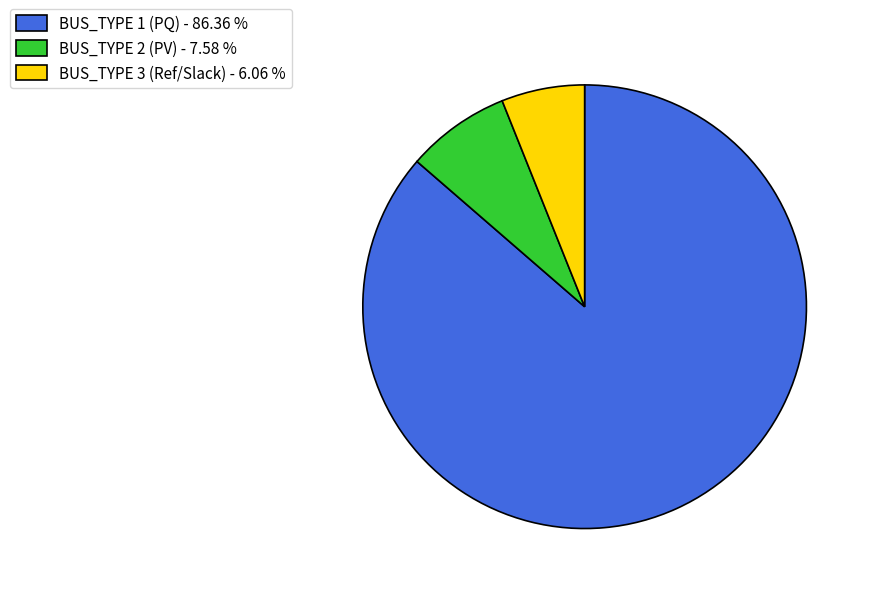

Between BUS_TYPE 1 (PQ) - 86.36 % and BUS_TYPE 3 (Ref/Slack) - 6.06 %, which is larger?

BUS_TYPE 1 (PQ) - 86.36 %